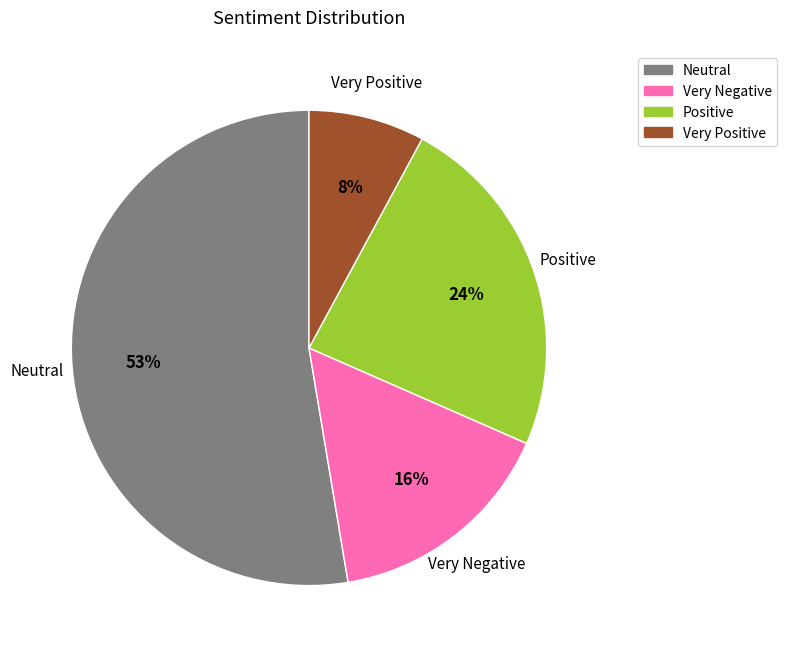

What is the majority slice?

Neutral